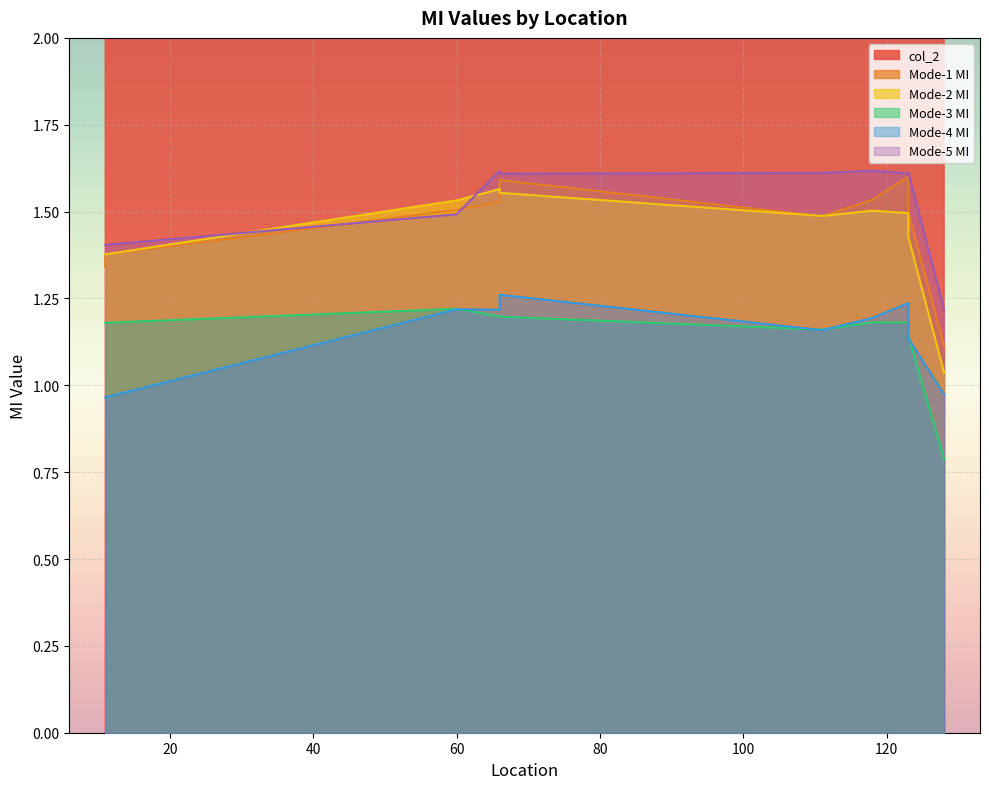

What is the difference between the col_2 values at 118 and 111?

20.0